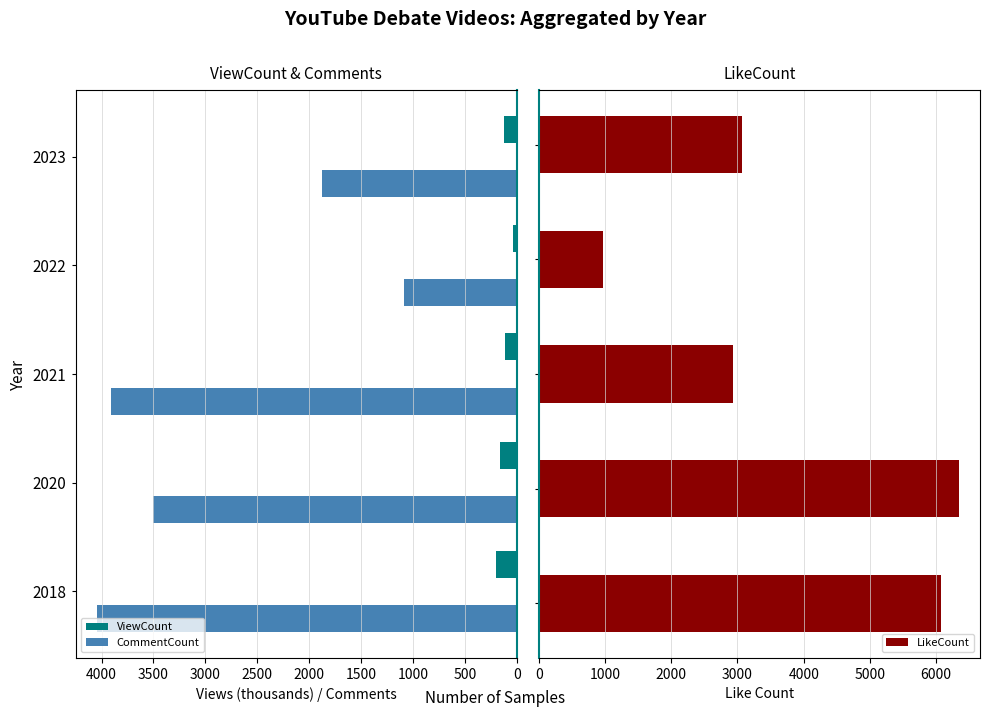

What is the greatest value displayed?

6345.0